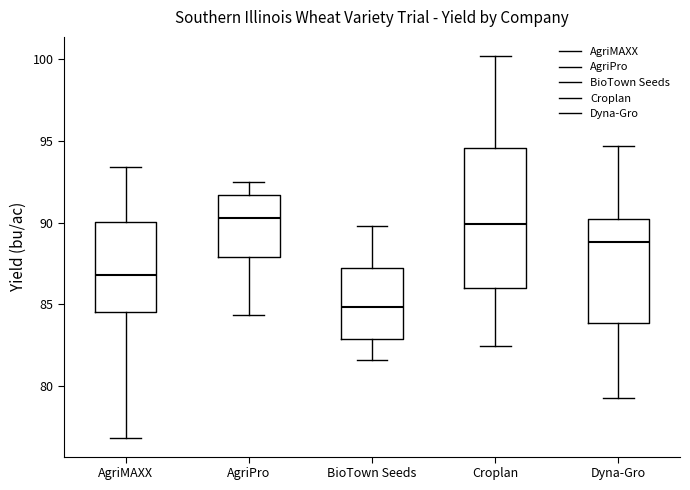

Reading left to right, transcribe this box plot: for each box, give where its median line is, the range the box spans, and where its two whiskers end, as read against the y-axis. The values are not printed on the chart, so give them approximately, as read against the axis.

AgriMAXX: median 87.0, box 84.5 to 90.0, whiskers 77.0 to 93.5
AgriPro: median 90.5, box 88.0 to 91.5, whiskers 84.5 to 92.5
BioTown Seeds: median 85.0, box 83.0 to 87.0, whiskers 81.5 to 90.0
Croplan: median 90.0, box 86.0 to 94.5, whiskers 82.5 to 100.0
Dyna-Gro: median 89.0, box 84.0 to 90.0, whiskers 79.0 to 94.5